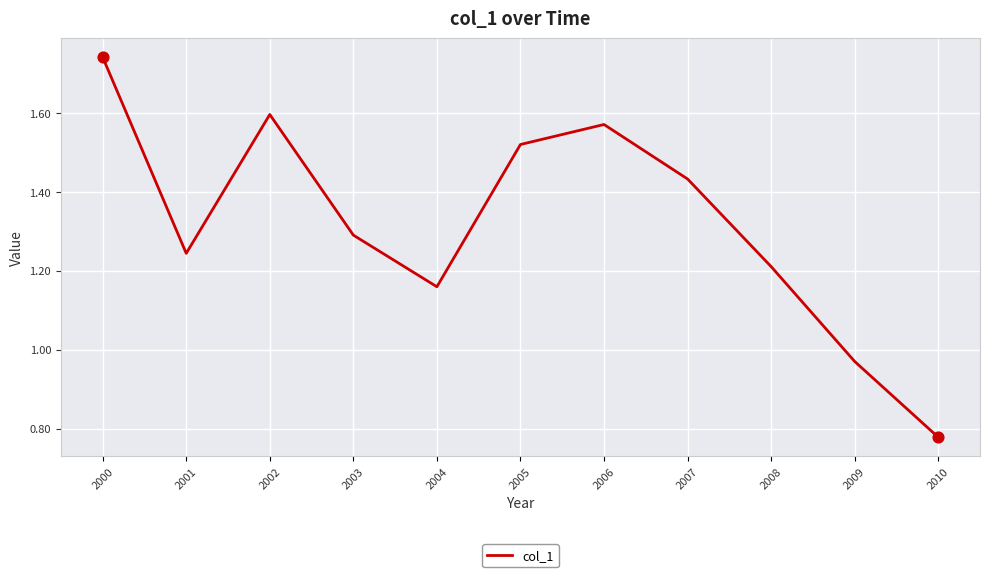

Which has a higher value, 2009 or 2005?

2005